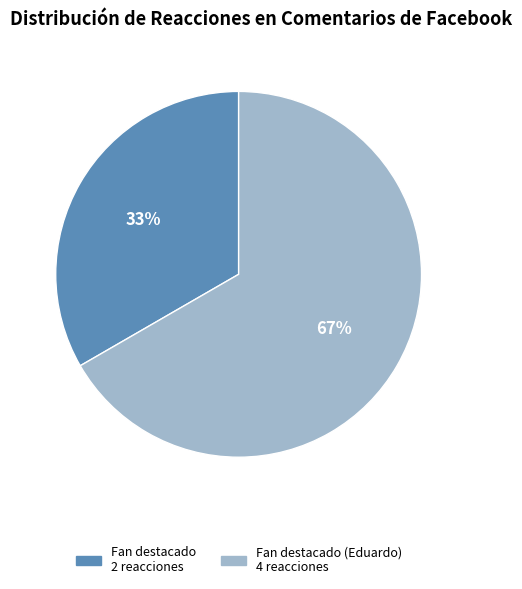

Is there any slice that represents more than half of the pie?

Yes